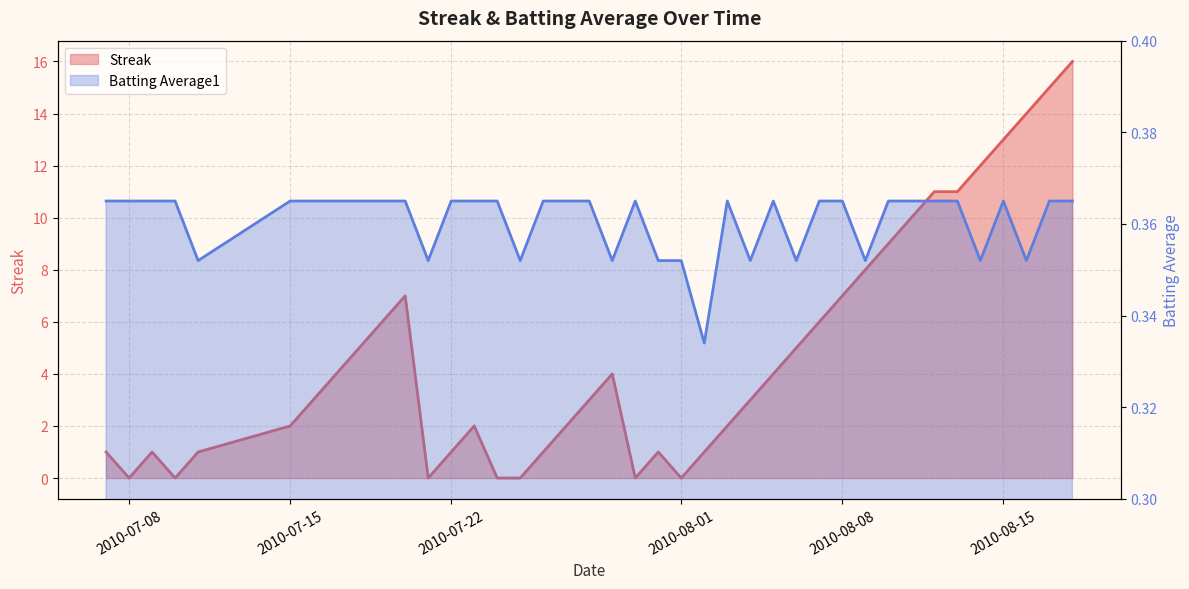

What is the sum of all Batting Average1 values?

14.4